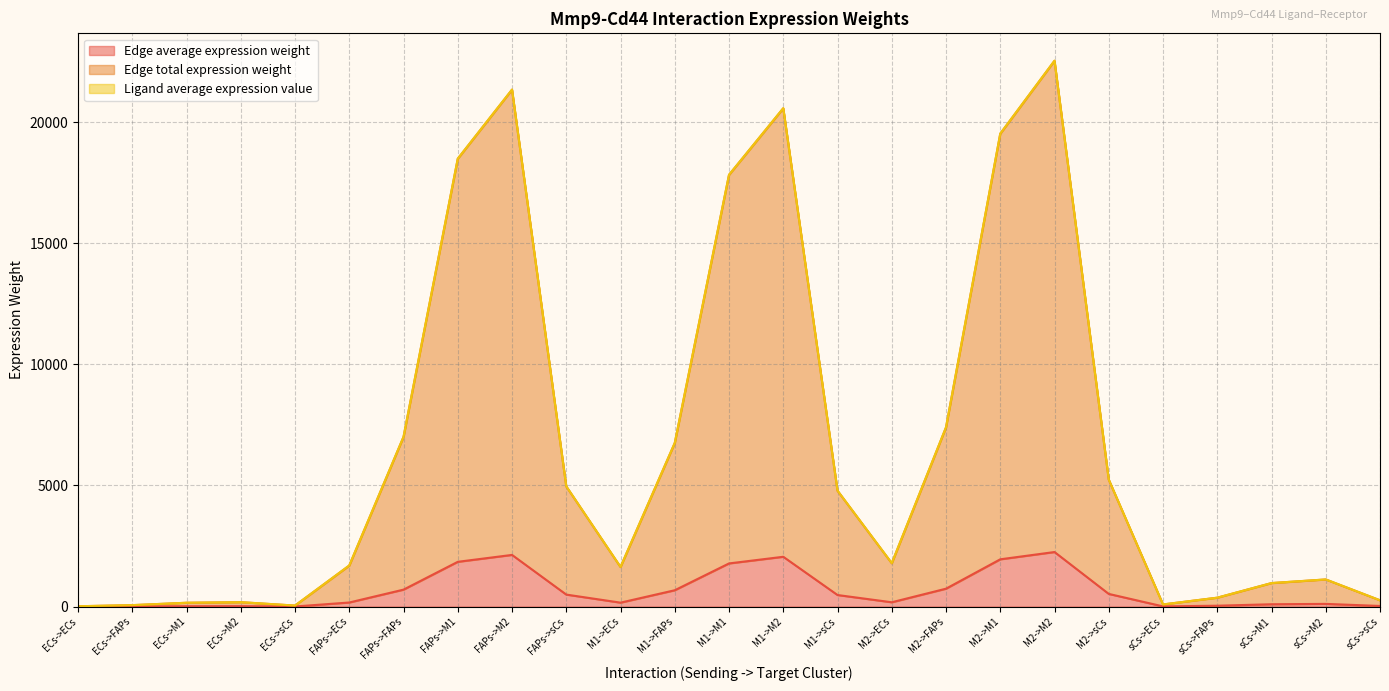

True or false: Edge total expression weight and Edge average expression weight intersect in this chart.

False